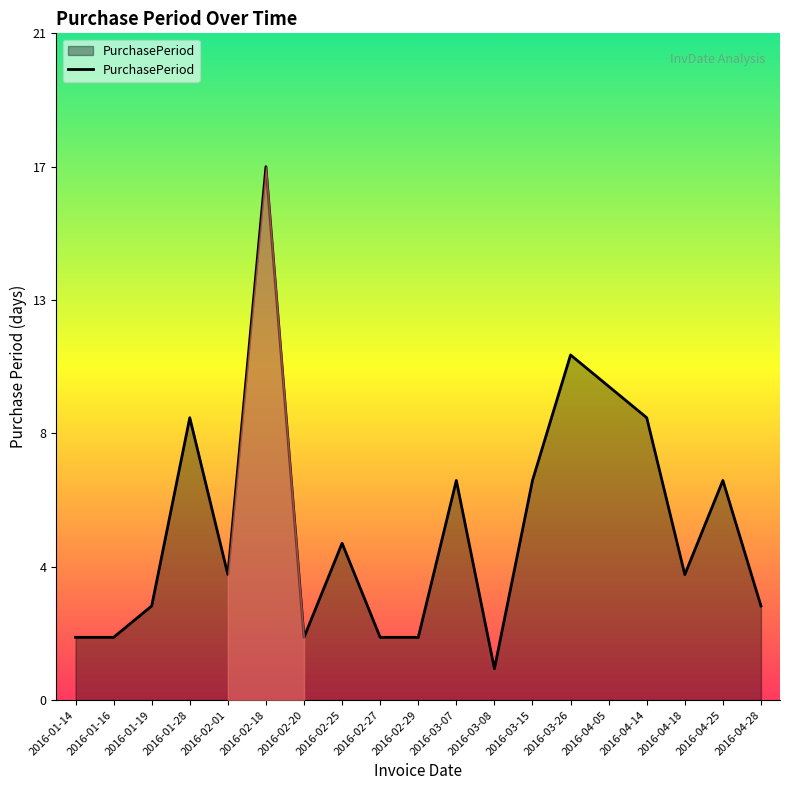

Which label corresponds to the smallest value in the chart?

2016-03-08